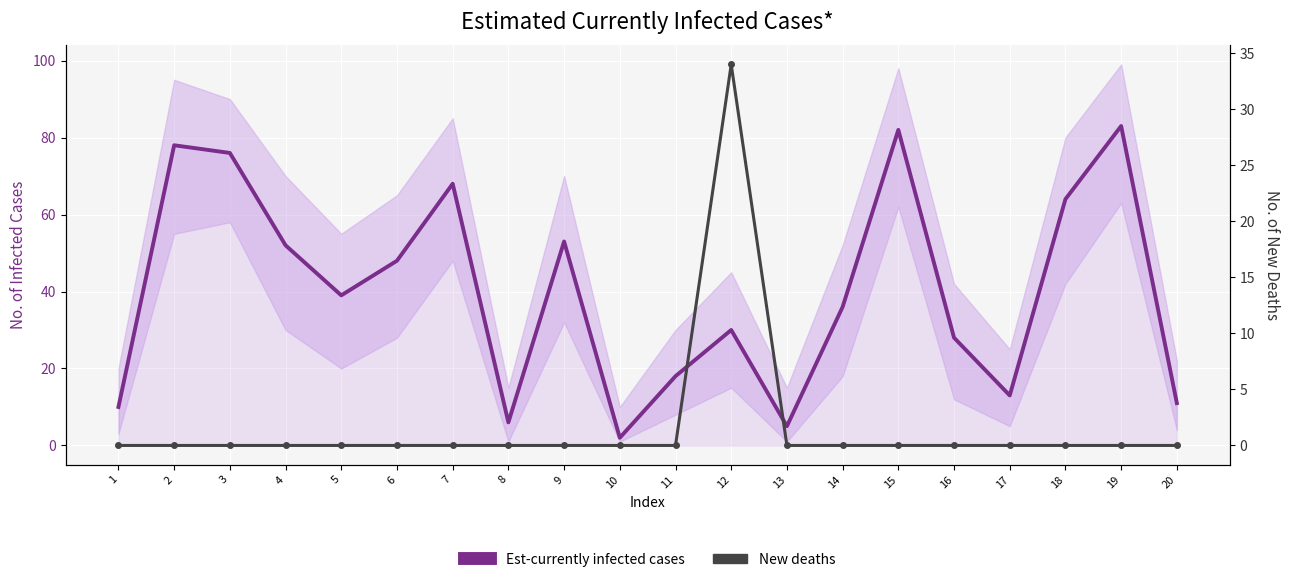

The value of New deaths at 18 is 0. True or false?

True